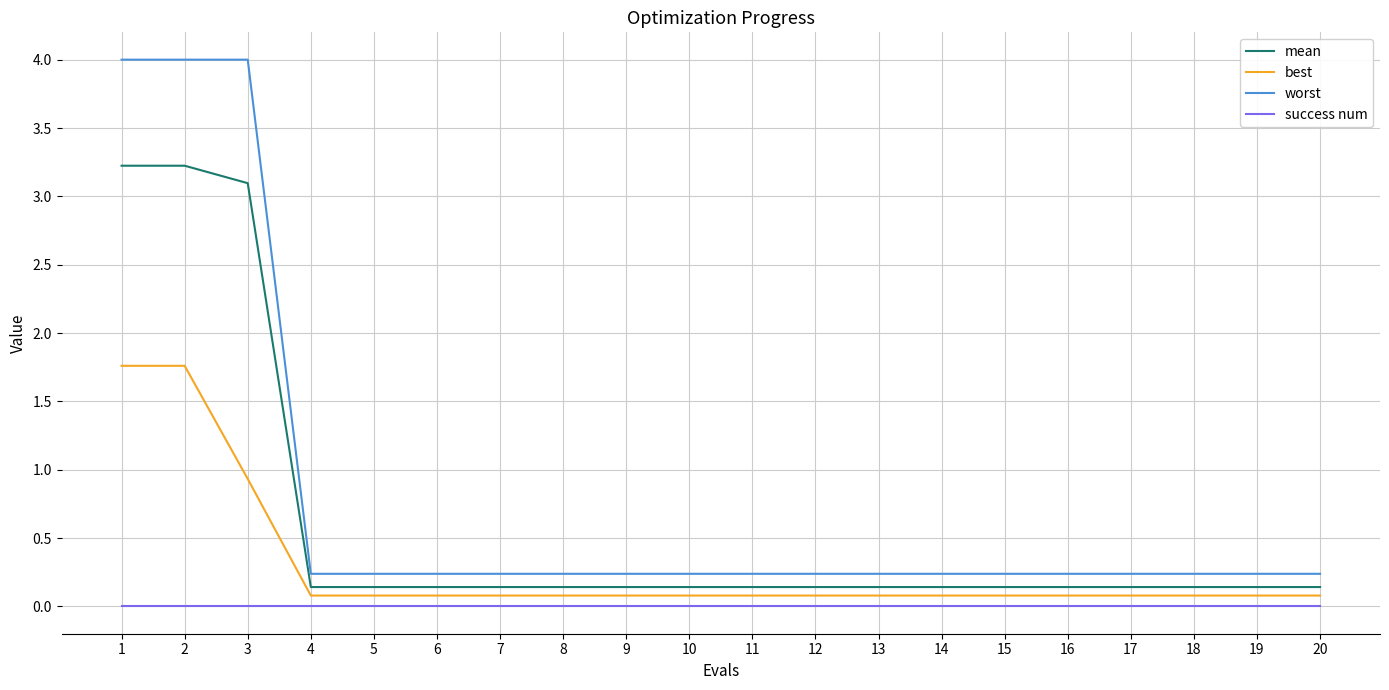

Is the value of best at 6 greater than the value of mean at 20?

No